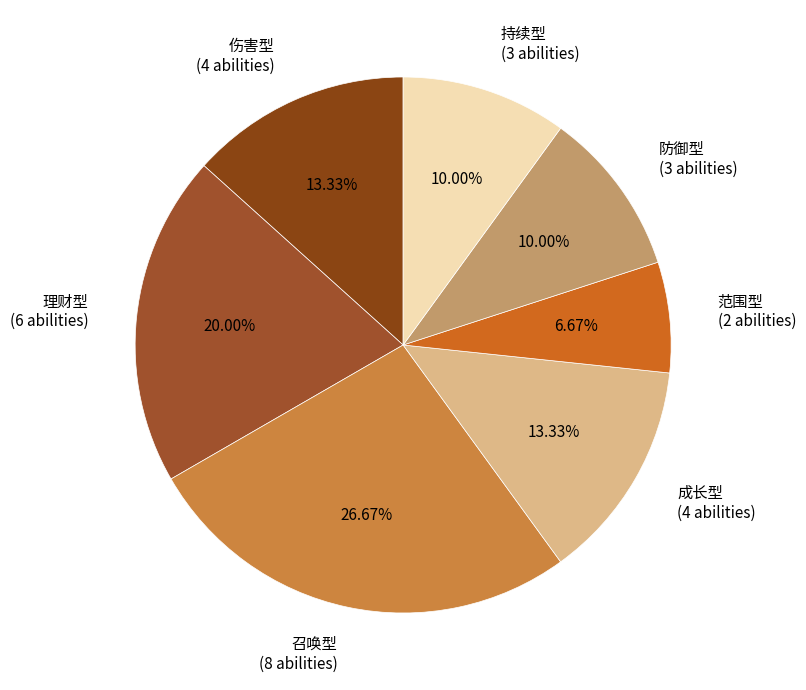

Count the number of slices in the pie.

7